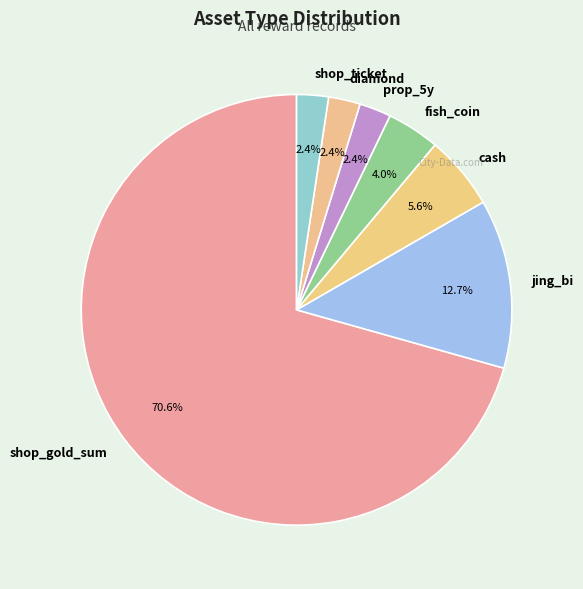

What percentage do cash and jing_bi together represent?

18.3%